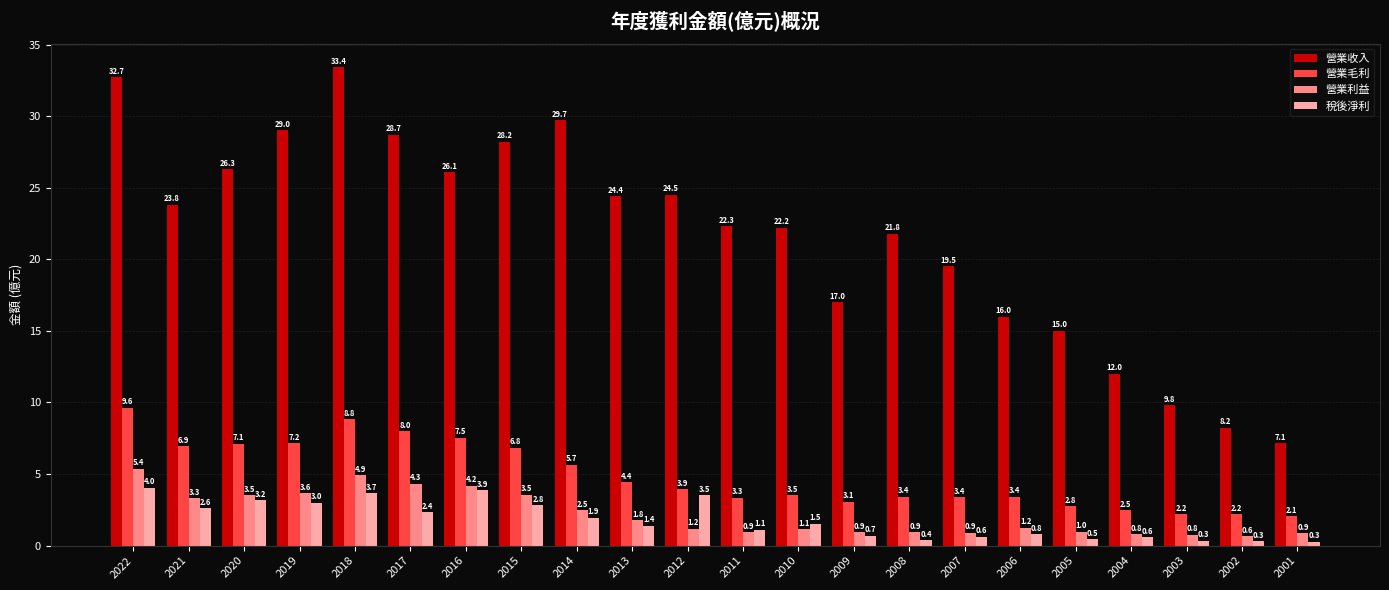

What are all the series names shown in the legend?

營業收入, 營業毛利, 營業利益, 稅後淨利